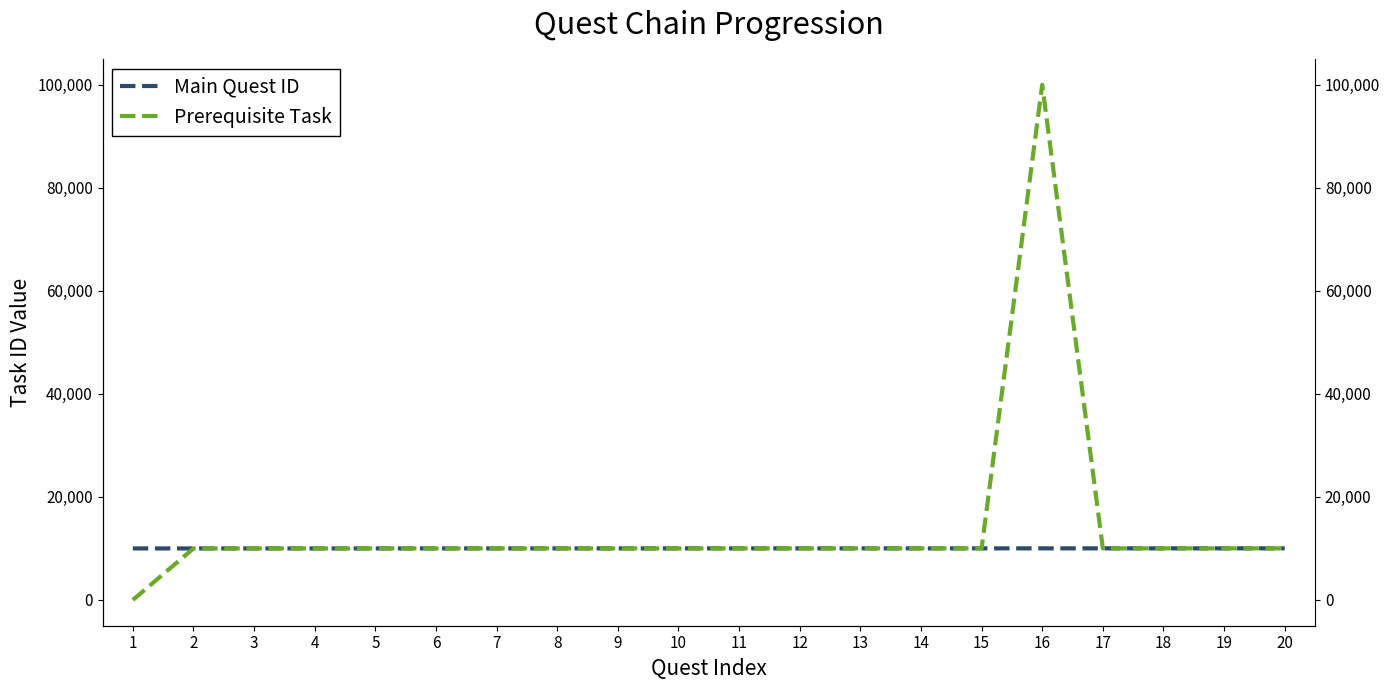

At which category is the sum across all series the highest?

16